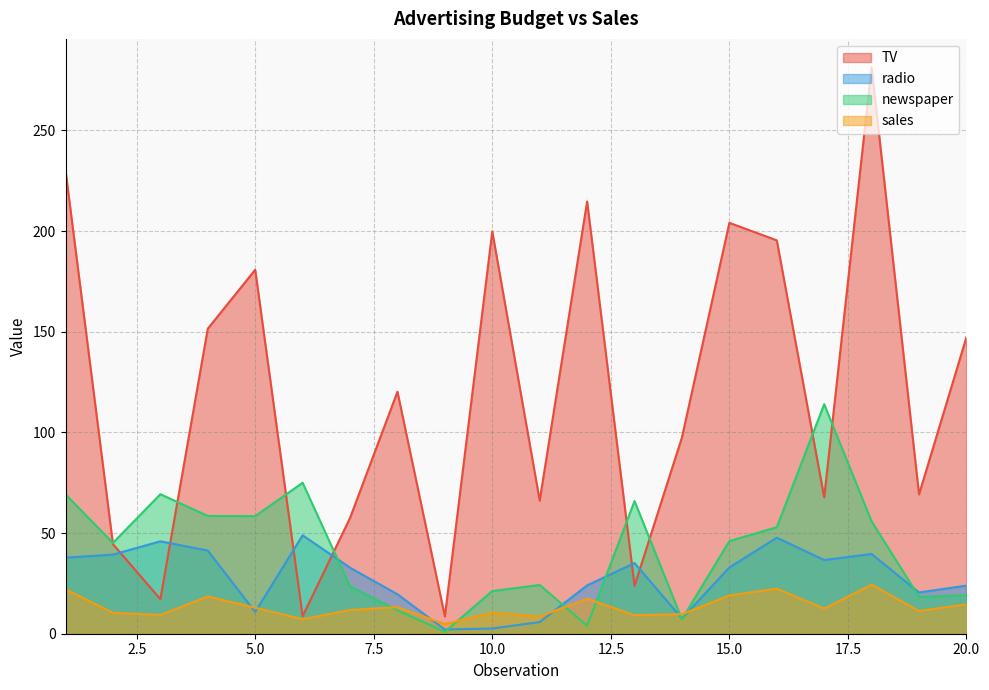

At which category does sales reach its first local valley?

3